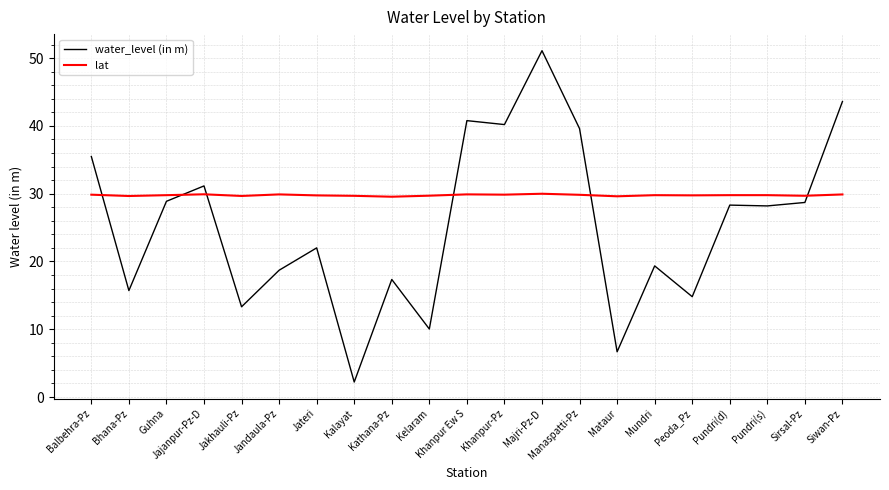

Rank the series by their maximum value, from lowest to highest.

lat, water_level (in m)